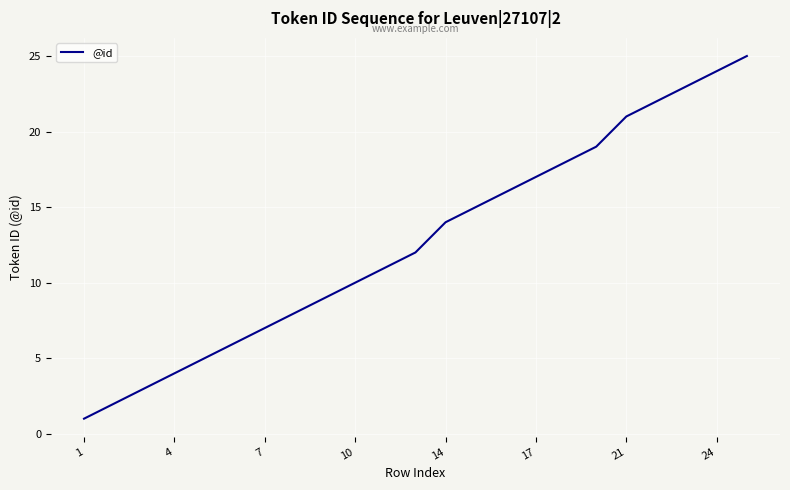

What is the greatest value displayed?

25